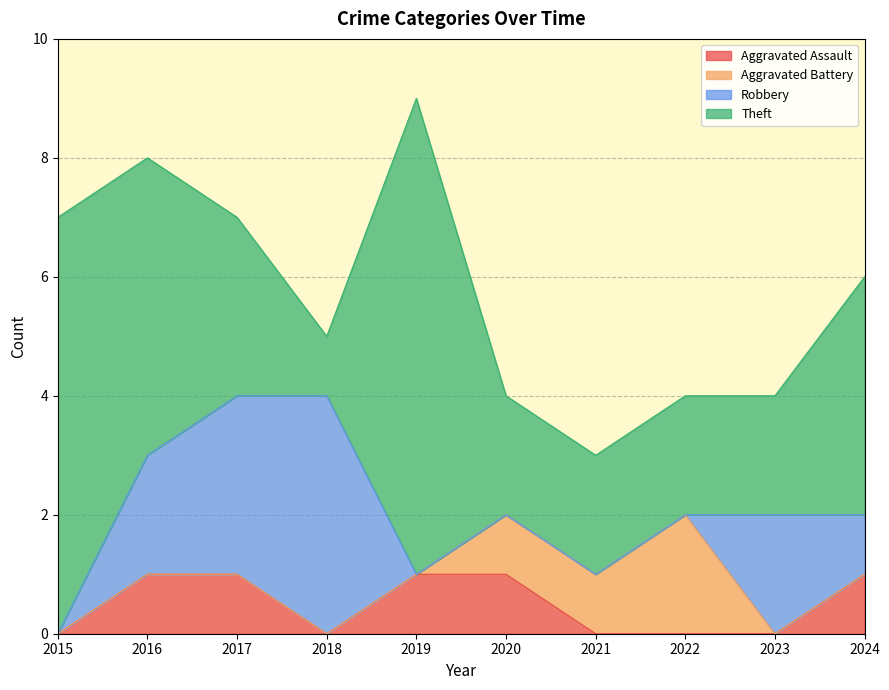

What is the sum of all Robbery values?

12